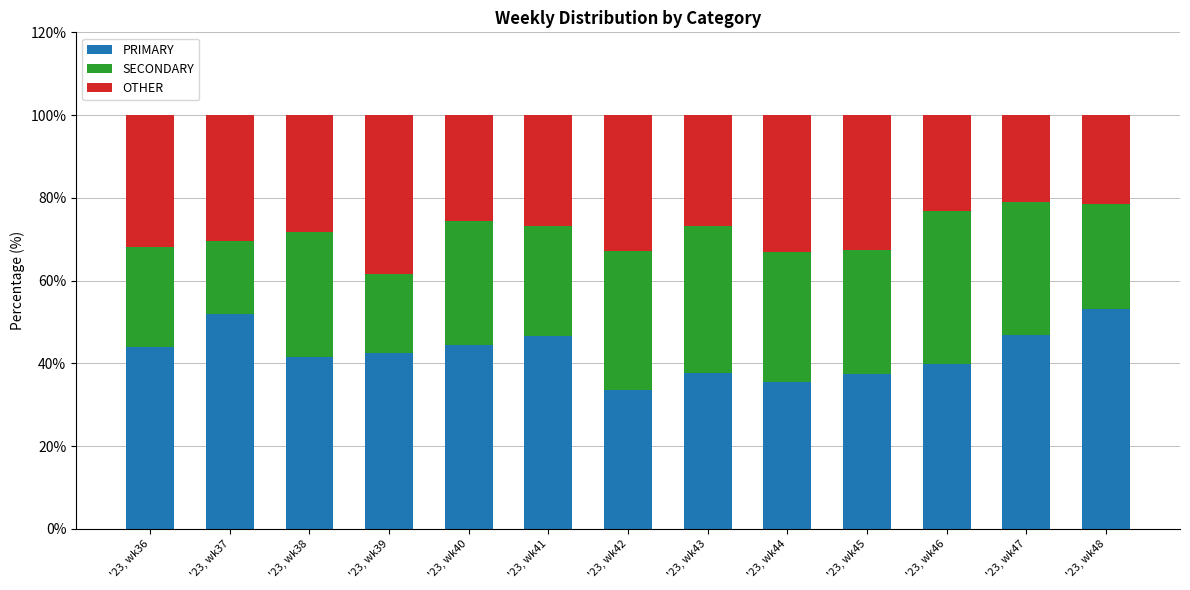

What is the total value across all series at '23, wk43?

100.0